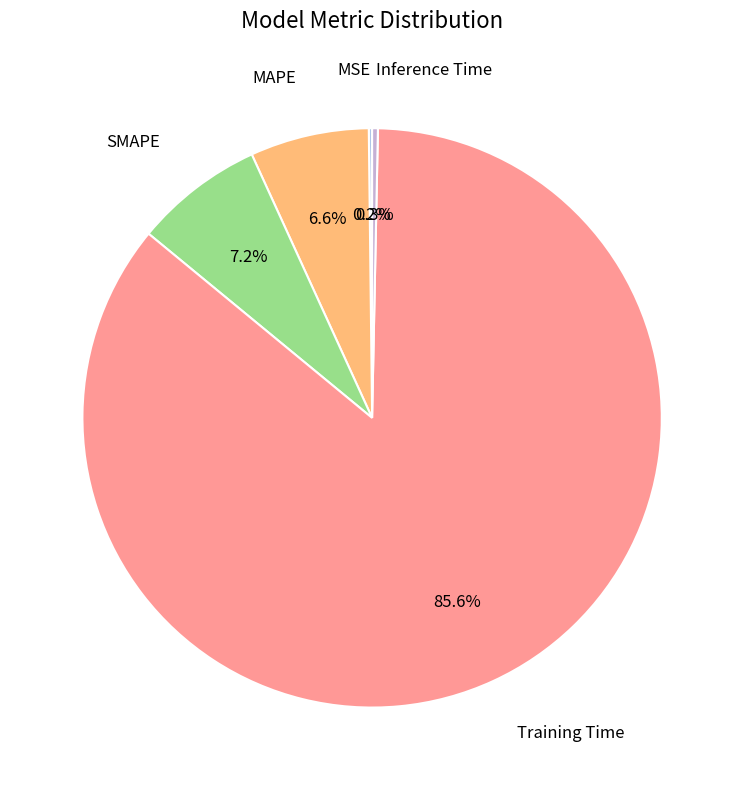

Count the number of slices in the pie.

5